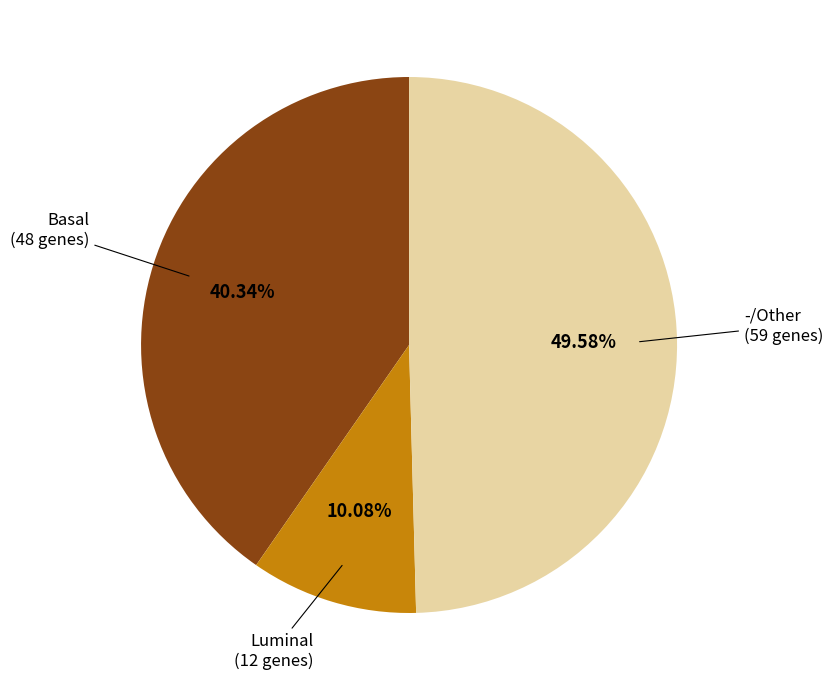

Between - and Luminal, which is larger?

-